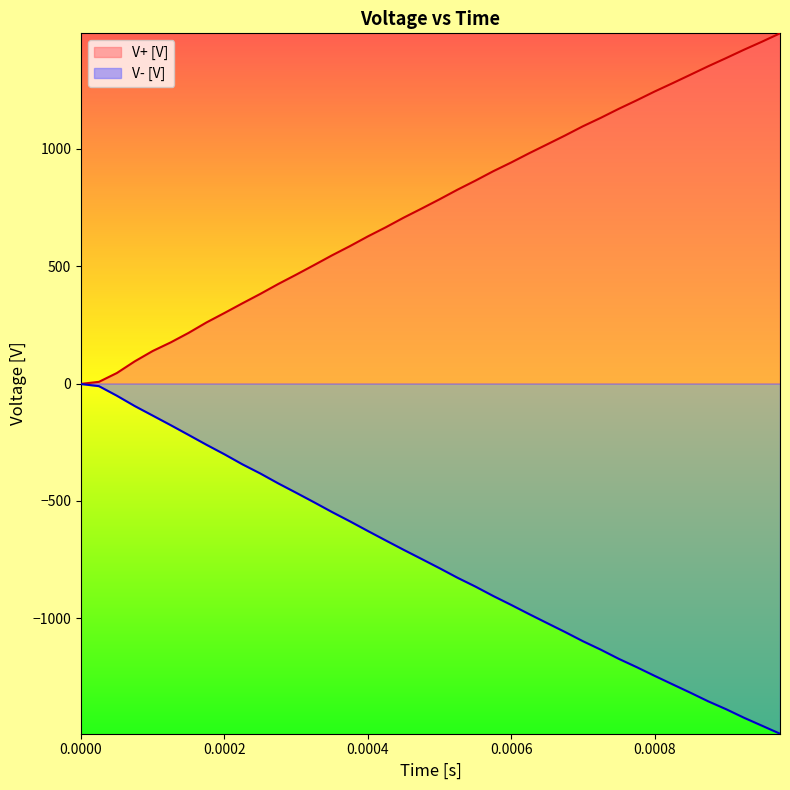

What is the difference between the highest and lowest values at 0.0008?

2488.3